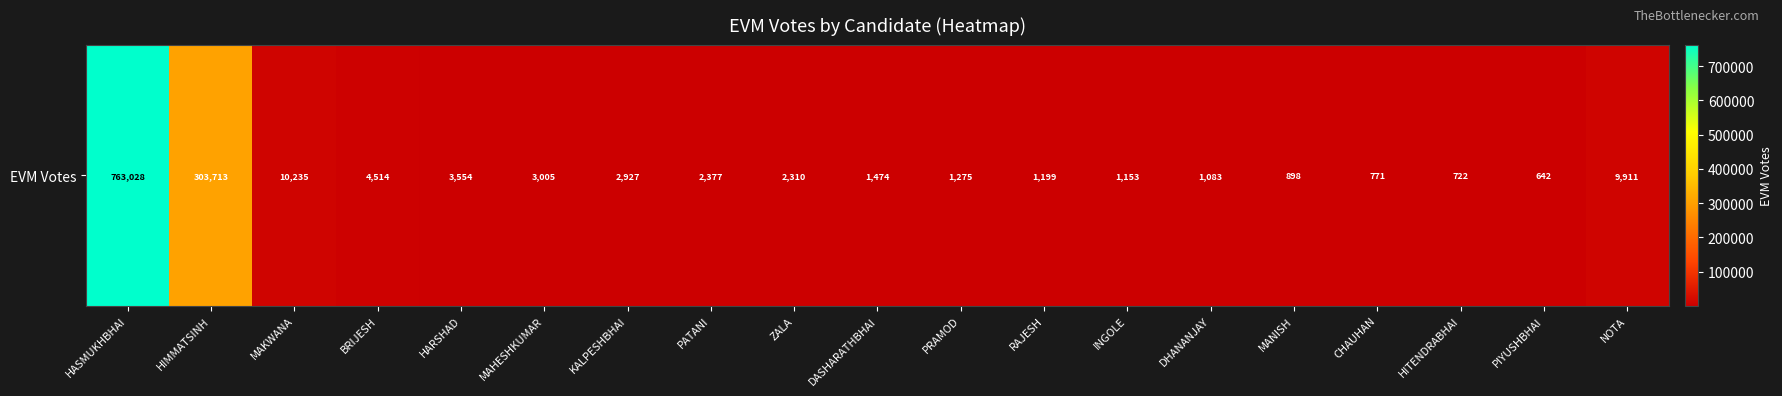

How many distinct data groups are displayed?

1